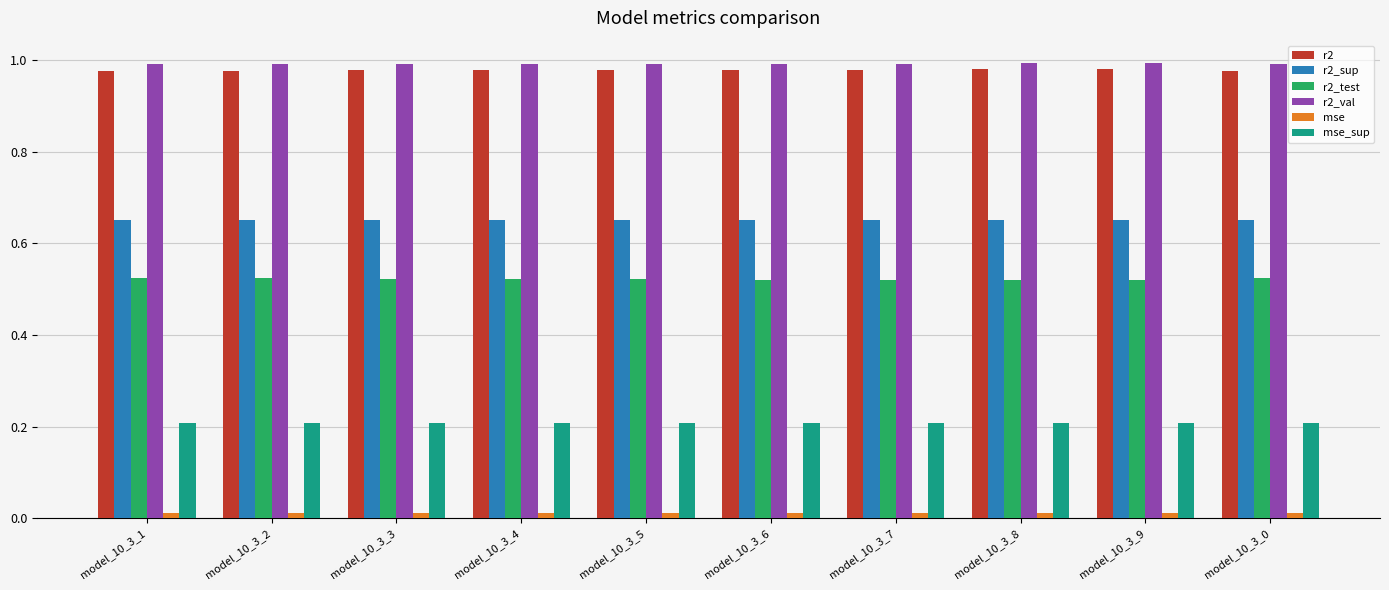

Is the value of r2 at model_10_3_8 greater than the value of mse at model_10_3_2?

Yes